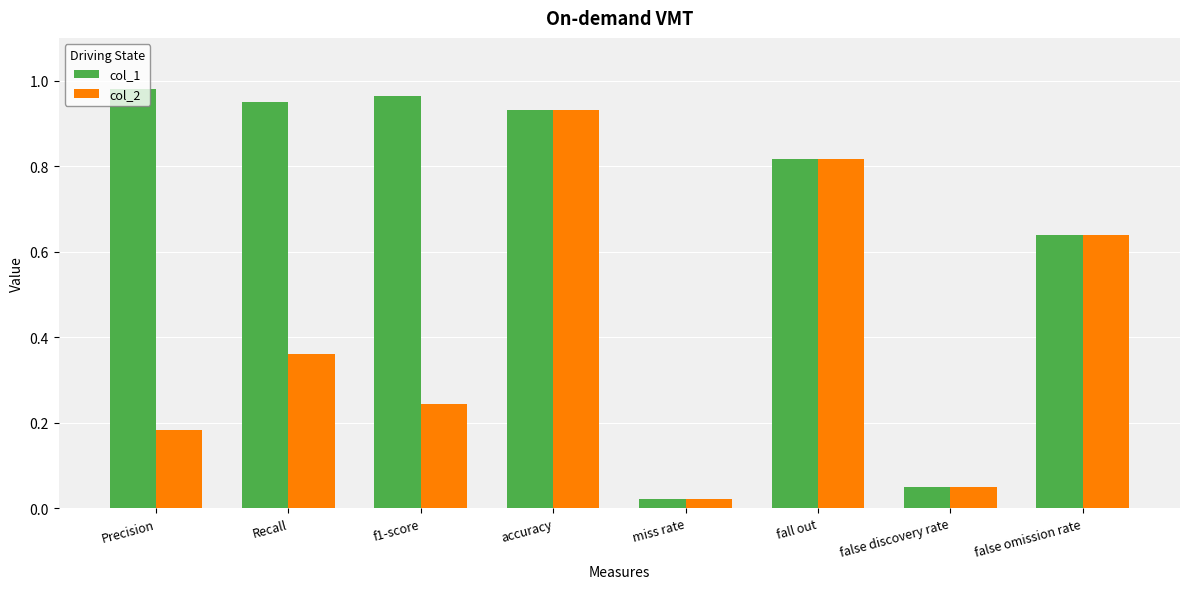

Which label corresponds to the smallest value in the chart?

miss rate